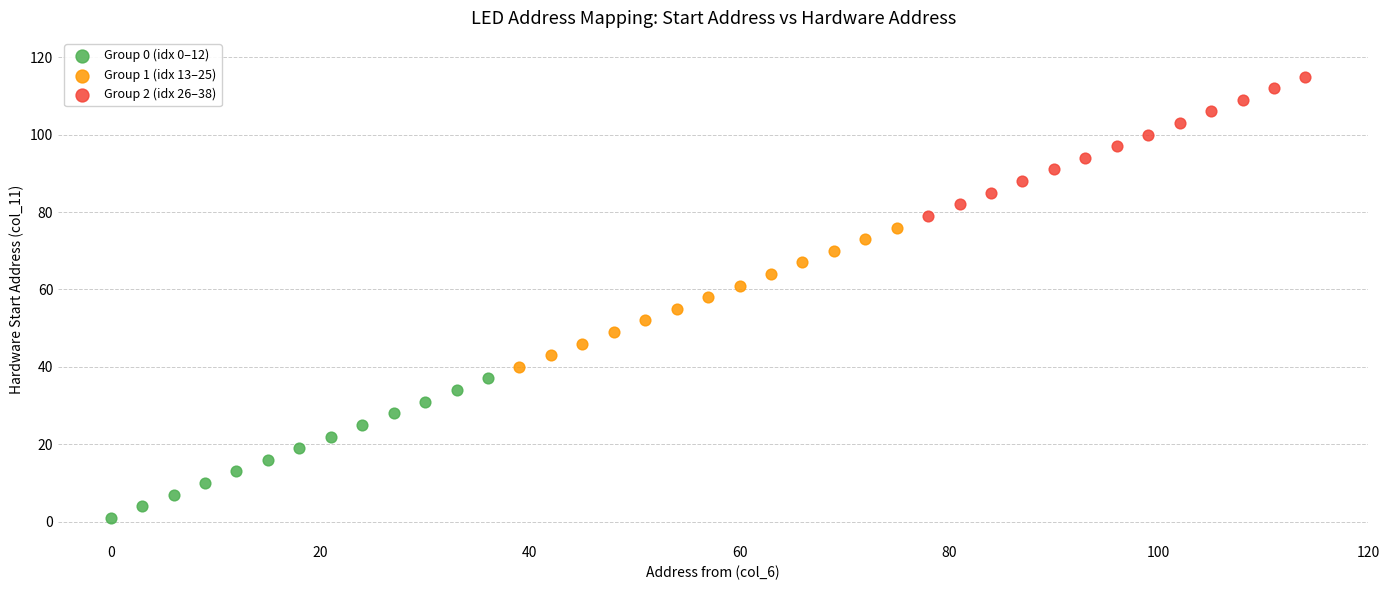

Which series reaches the maximum Y coordinate?

Group 2 (idx 26–38)